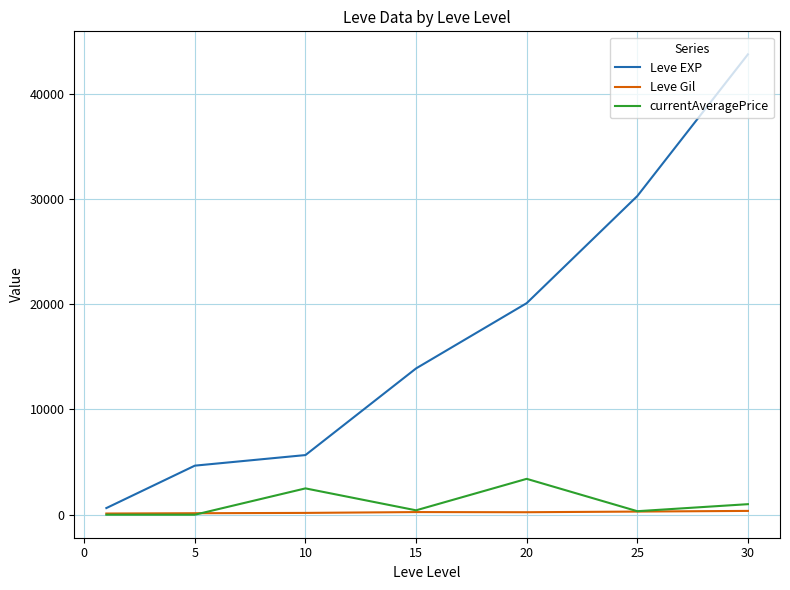

Which series has the largest total across all categories?

Leve EXP